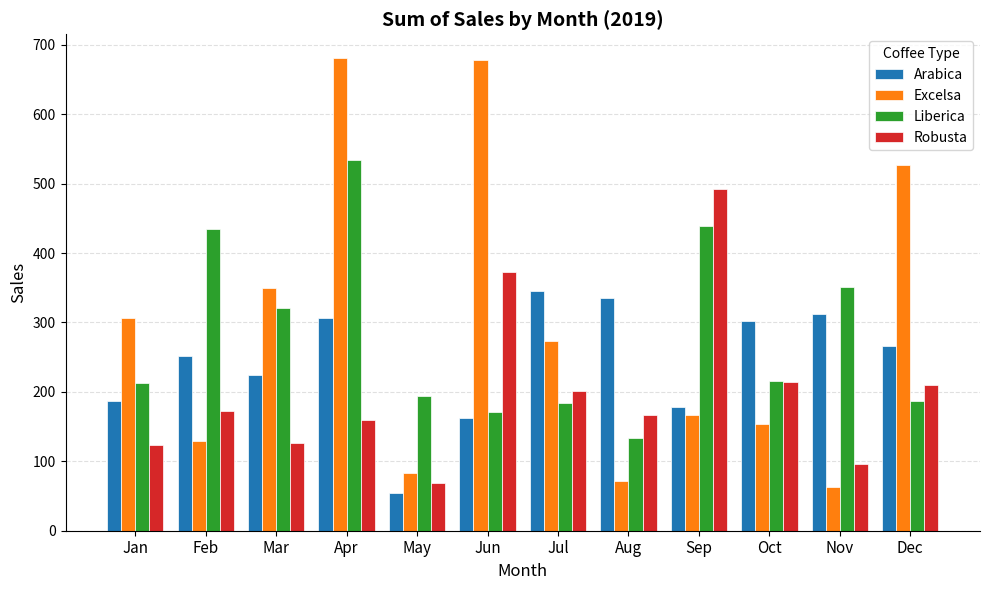

How many categories are shown in the chart?

12